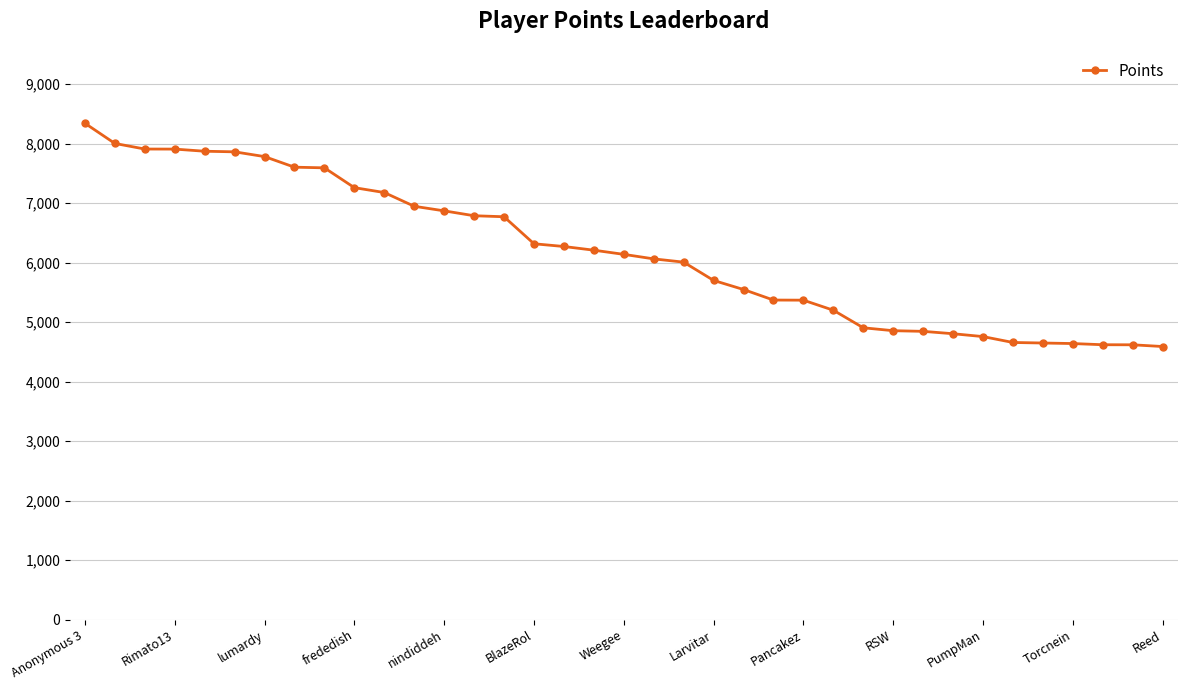

What is the value of the 3rd point from the left?

7907